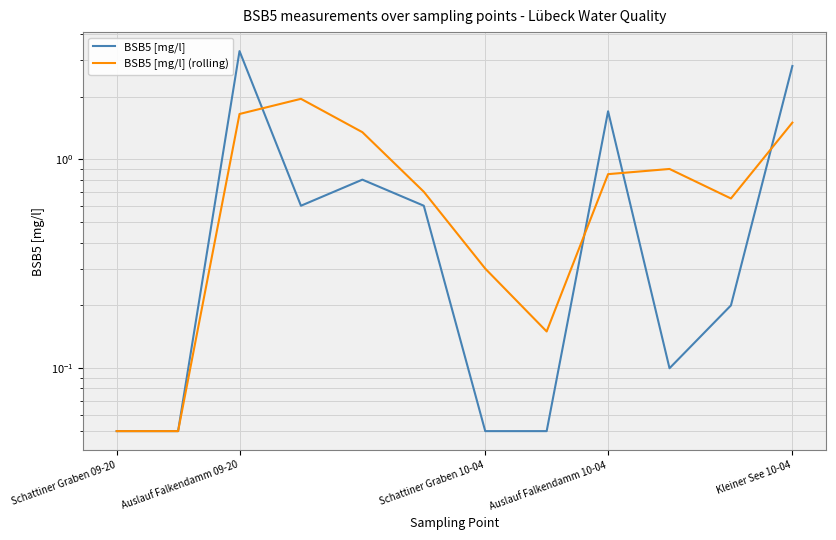

In BSB5 [mg/l], how many points are higher than both neighbors (excluding endpoints)?

3